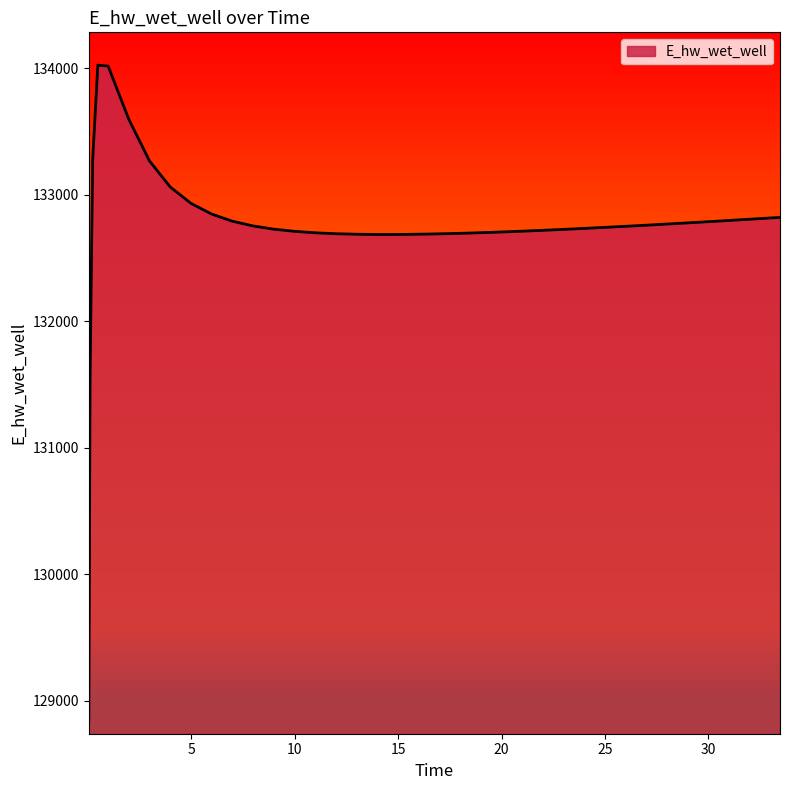

Reading left to right, transcribe all the data shown in this chart.

128844.5	131545.6	133276.7	134025.4	134017.4	133596.5	133268.0	133062.8	132933.4	132848.5	132792.1	132754.5	132729.1	132711.8	132700.3	132692.9	132688.6	132686.8	132686.7	132687.7	132690.1	132693.6	132698.1	132703.4	132709.4	132712.6	132719.5	132726.8	132734.5	132742.7	132751.1	132759.8	132764.3	132773.4	132782.8	132792.3	132802.0	132811.9	132816.9	132821.3